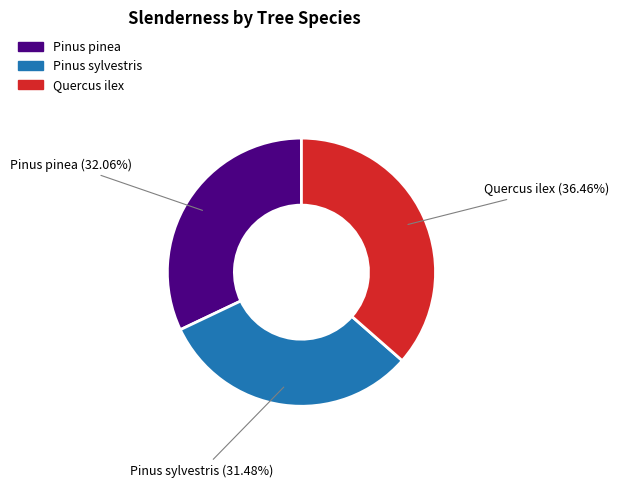

What is the ratio of the value at Pinus pinea to the value at Quercus ilex?

0.9